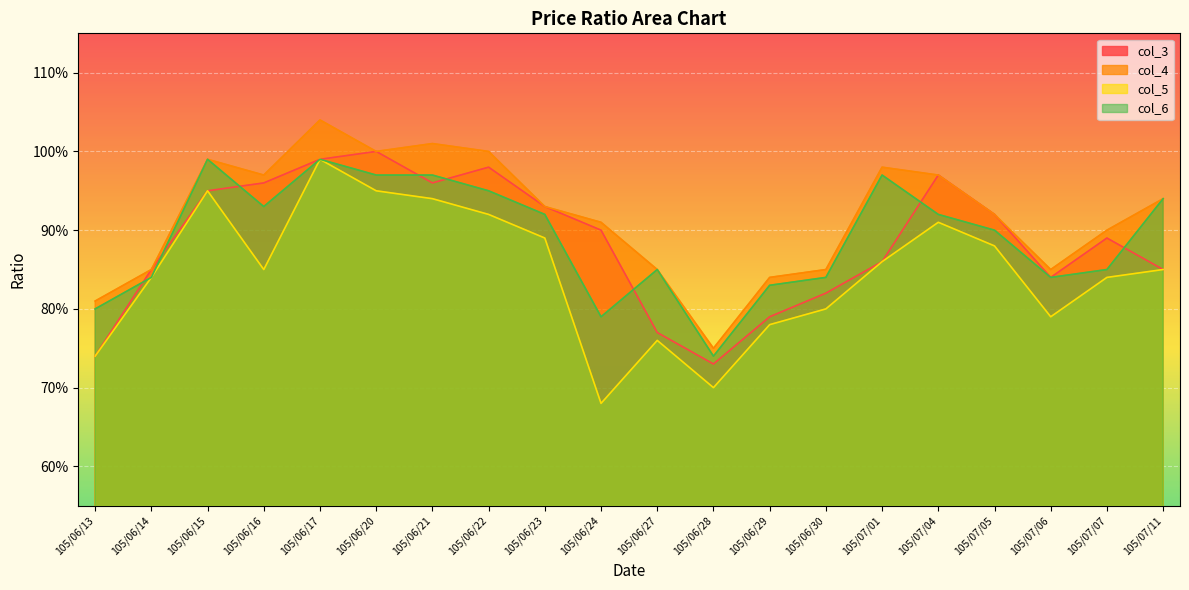

What are all the series names shown in the legend?

col_3, col_4, col_5, col_6